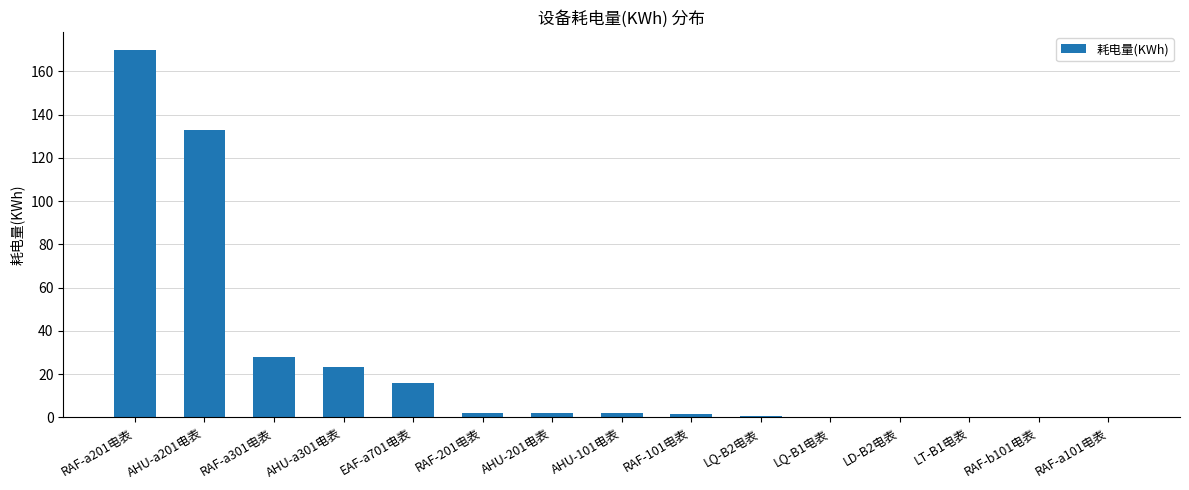

Is it true that the value at RAF-a201电表 is 169.8?

True